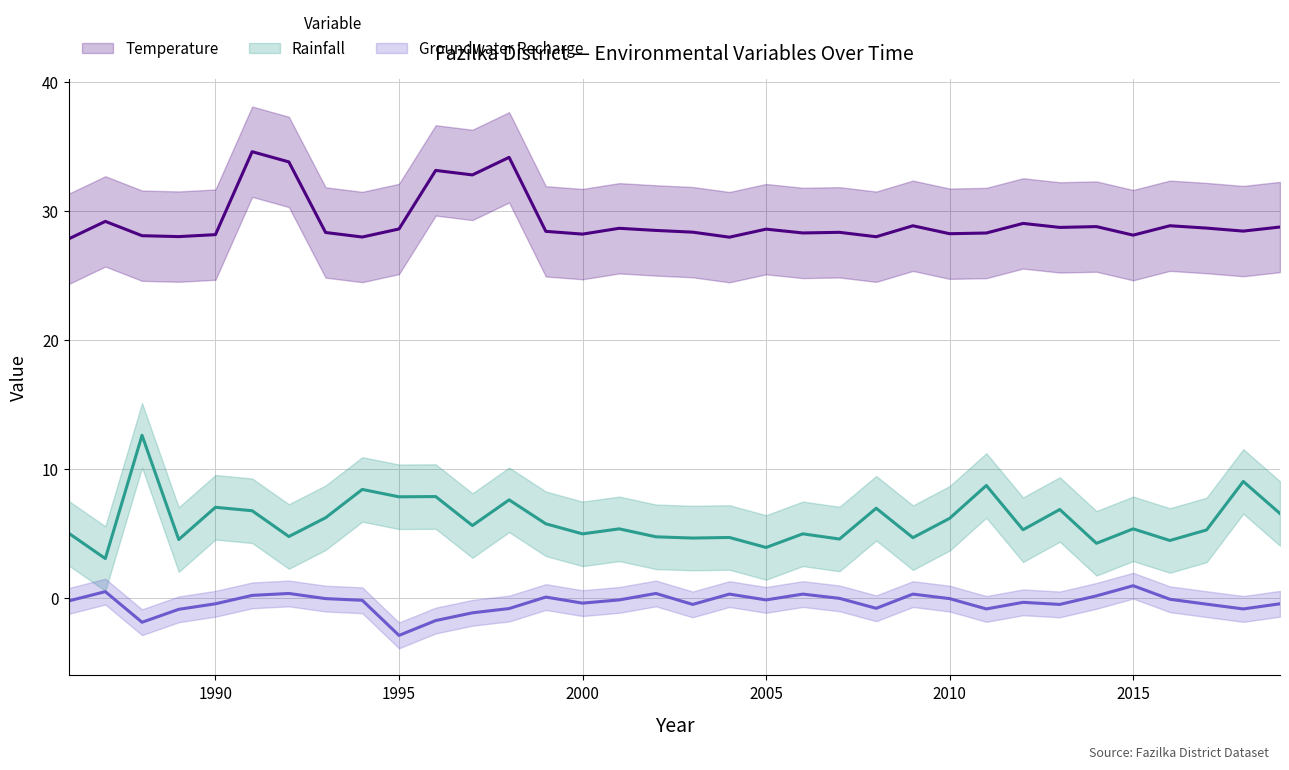

True or false: Temperature and Groundwater Recharge intersect in this chart.

False